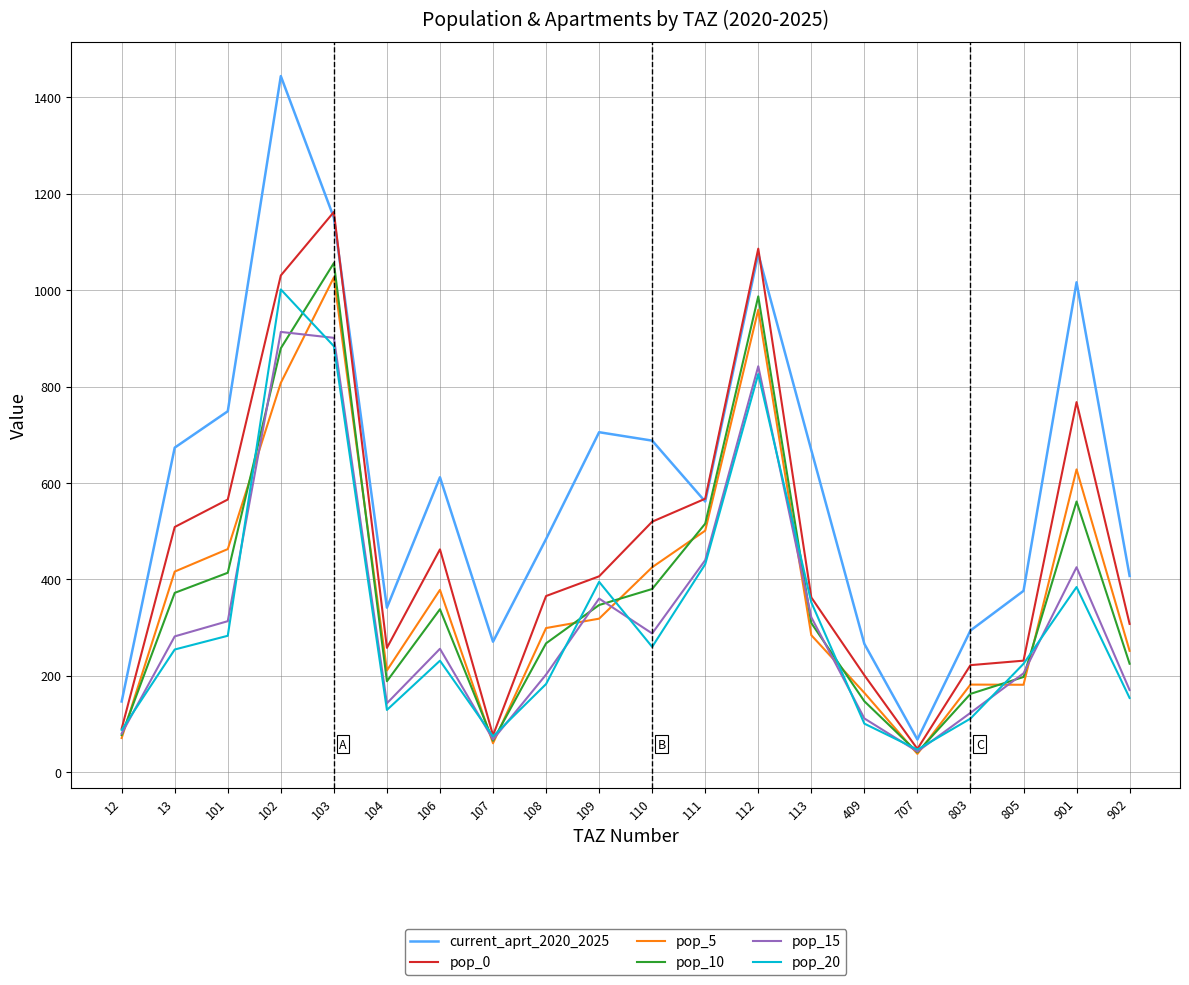

What are all the series names shown in the legend?

current_aprt_2020_2025, pop_0, pop_5, pop_10, pop_15, pop_20